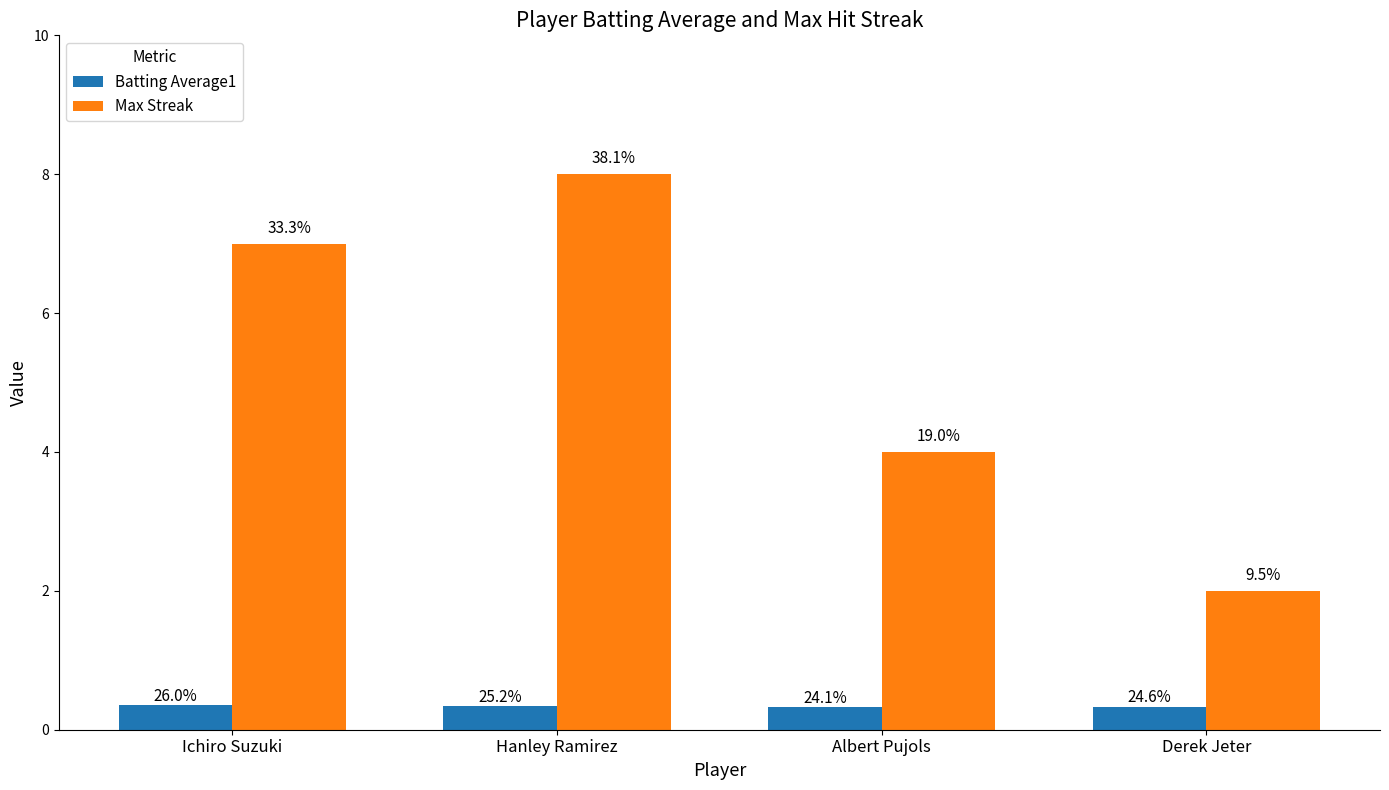

What is the sum of the Max Streak values at Albert Pujols and Derek Jeter?

6.0